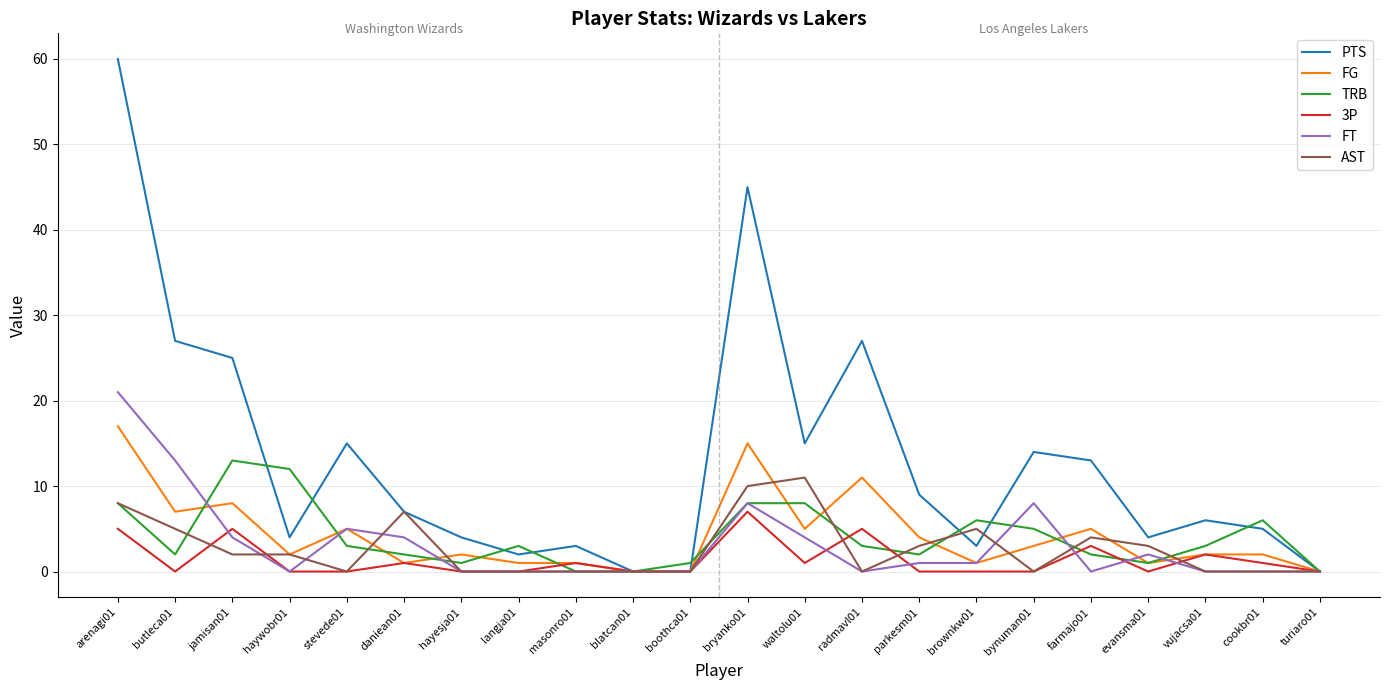

Reading left to right, extract all data points from this chart.

PTS: 60	27	25	4	15	7	4	2	3	0	0	45	15	27	9	3	14	13	4	6	5	0
FG: 17	7	8	2	5	1	2	1	1	0	0	15	5	11	4	1	3	5	1	2	2	0
TRB: 8	2	13	12	3	2	1	3	0	0	1	8	8	3	2	6	5	2	1	3	6	0
3P: 5	0	5	0	0	1	0	0	1	0	0	7	1	5	0	0	0	3	0	2	1	0
FT: 21	13	4	0	5	4	0	0	0	0	0	8	4	0	1	1	8	0	2	0	0	0
AST: 8	5	2	2	0	7	0	0	0	0	0	10	11	0	3	5	0	4	3	0	0	0